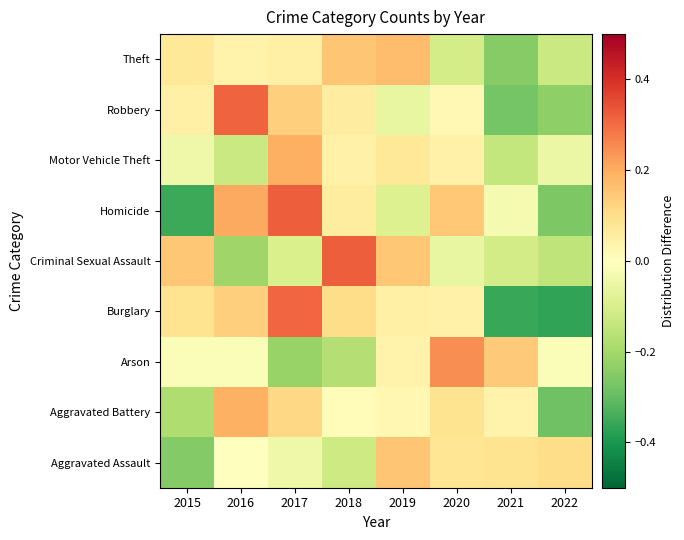

Which series has the widest spread of values?

Burglary